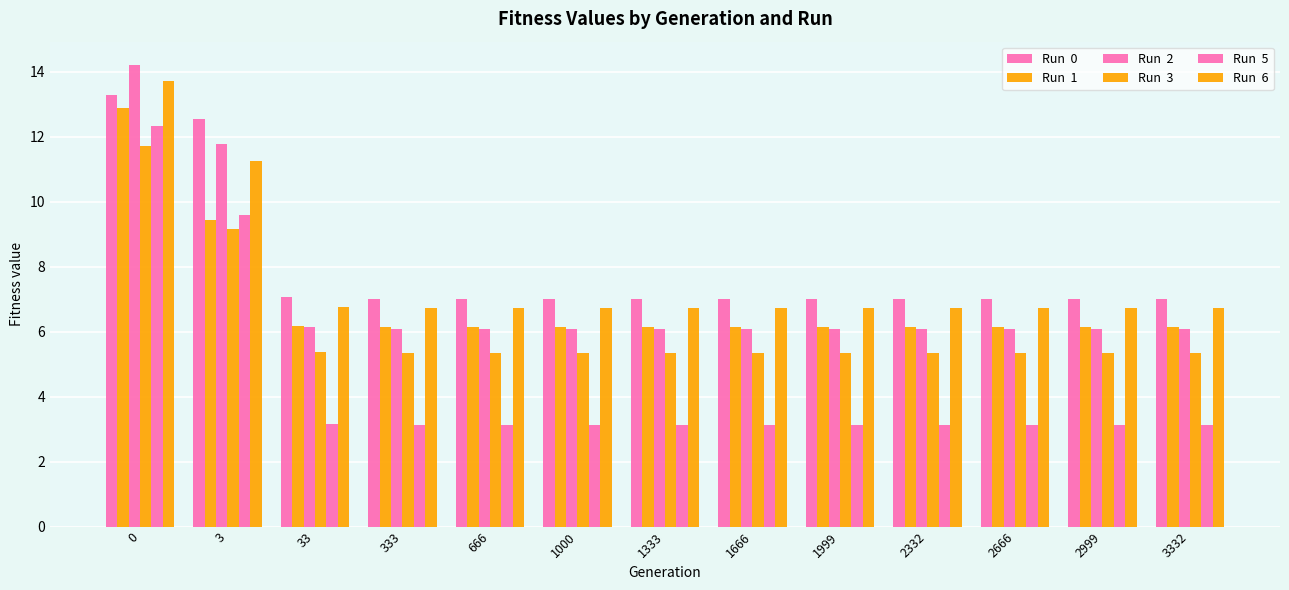

At which category does the chart reach its minimum across all series?

333